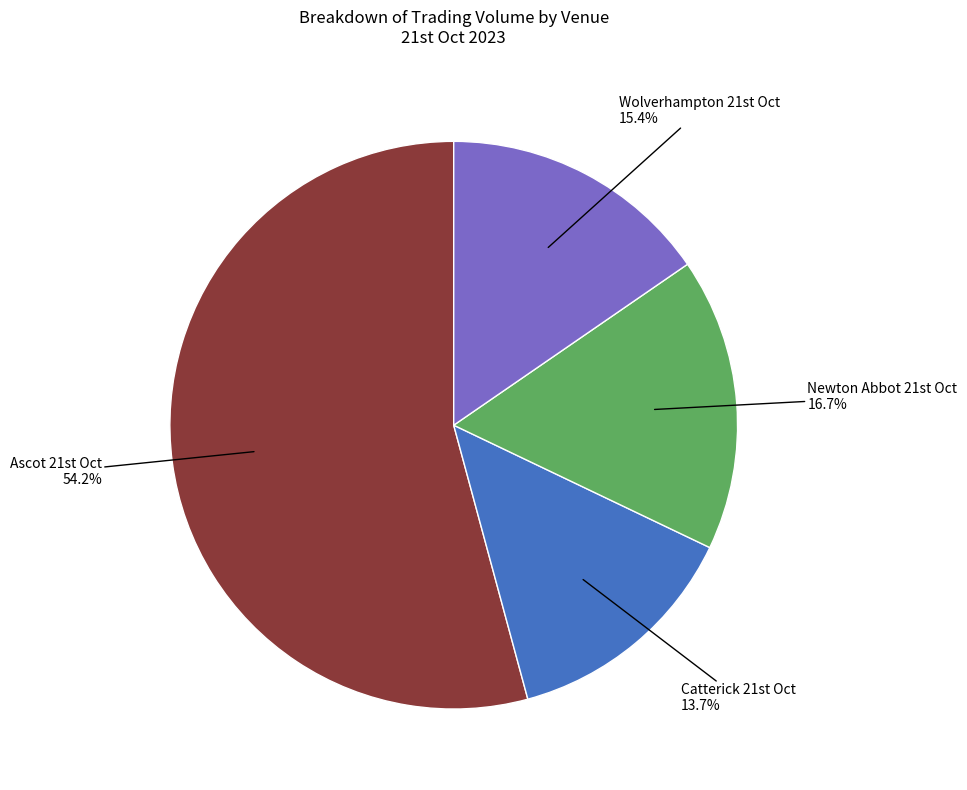

Count the number of slices in the pie.

4